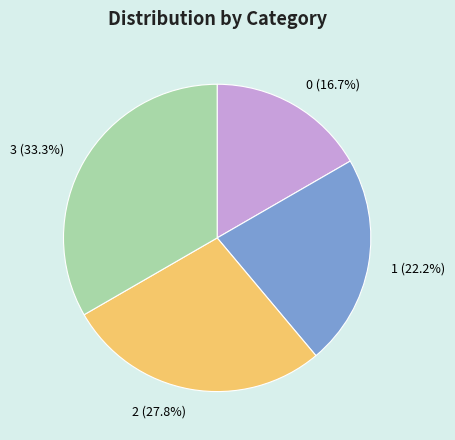

Is there any slice that represents more than half of the pie?

No